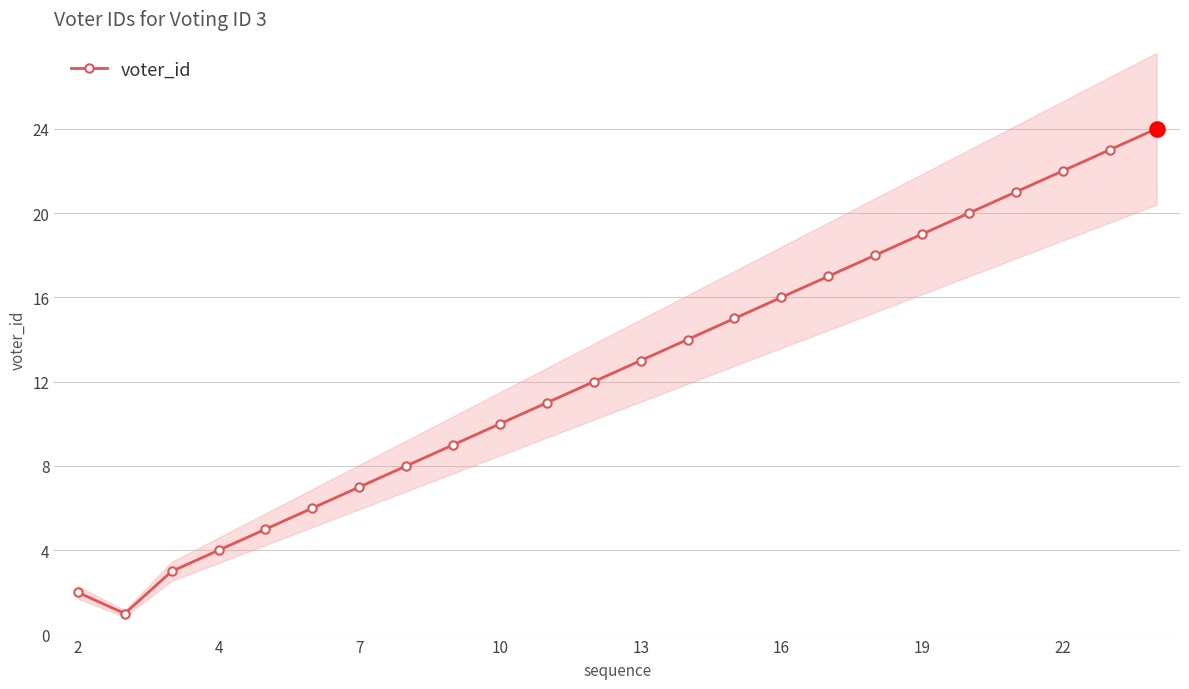

What is the highest value of the voter_id series?

24